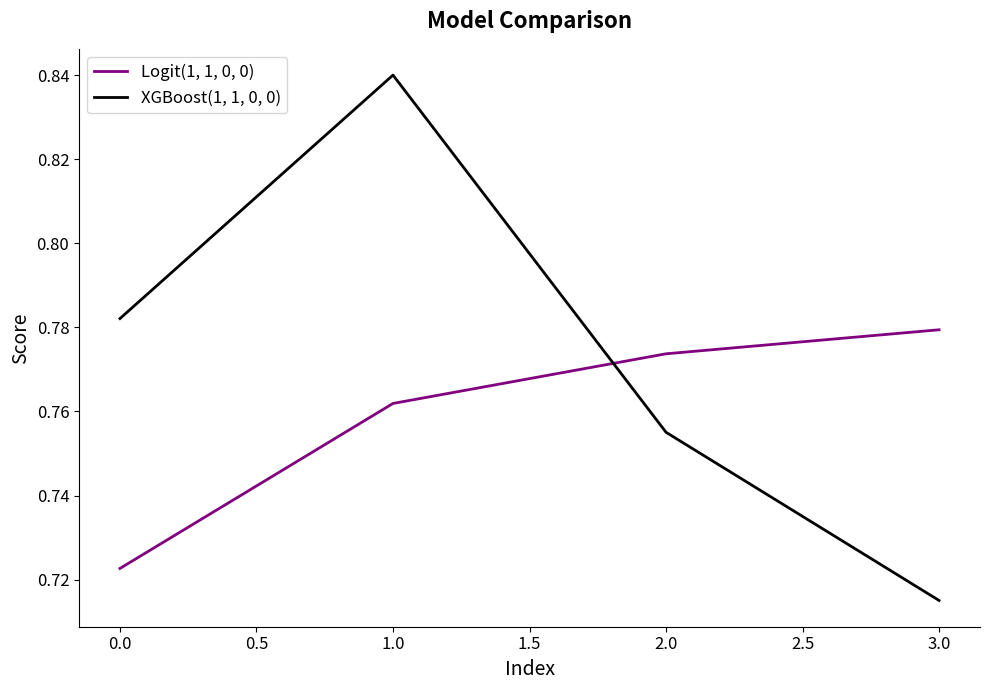

Where is XGBoost(1, 1, 0, 0) nearest to the value 0?

3.0